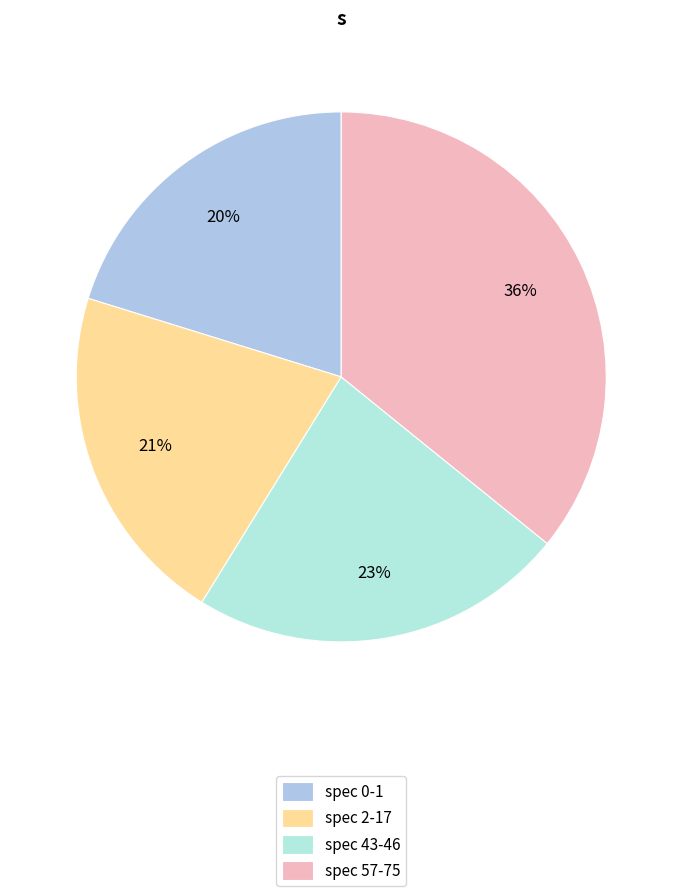

Count the number of slices in the pie.

4